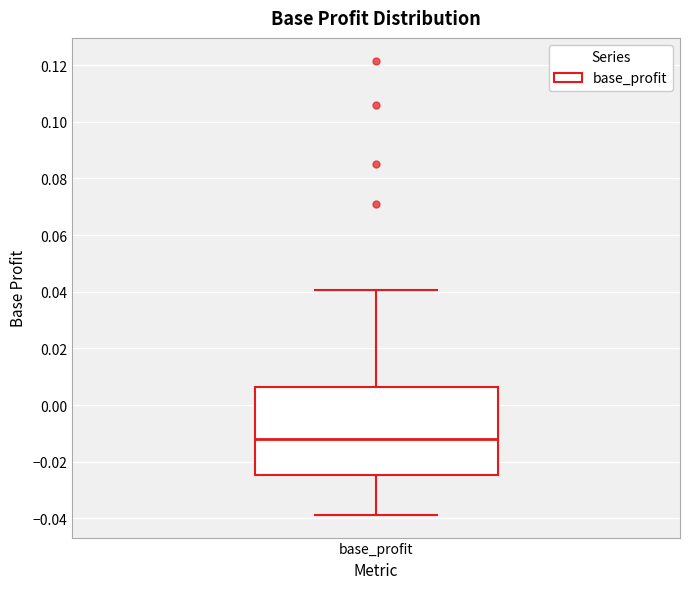

Read this box plot against the y-axis: the position of the median line, the range covered by the box, and the ends of both whiskers. The values are not printed on the chart, so give them approximately, as read against the axis.

median -0.012, box -0.024 to 0.006, whiskers -0.038 to 0.040